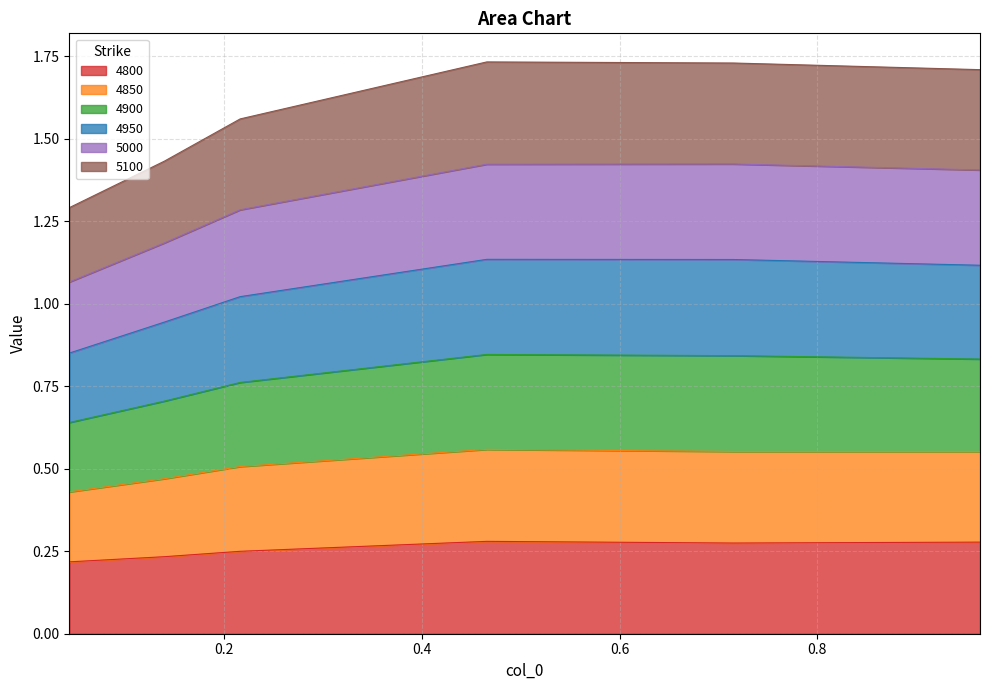

Which series has the largest range (max minus min)?

4950